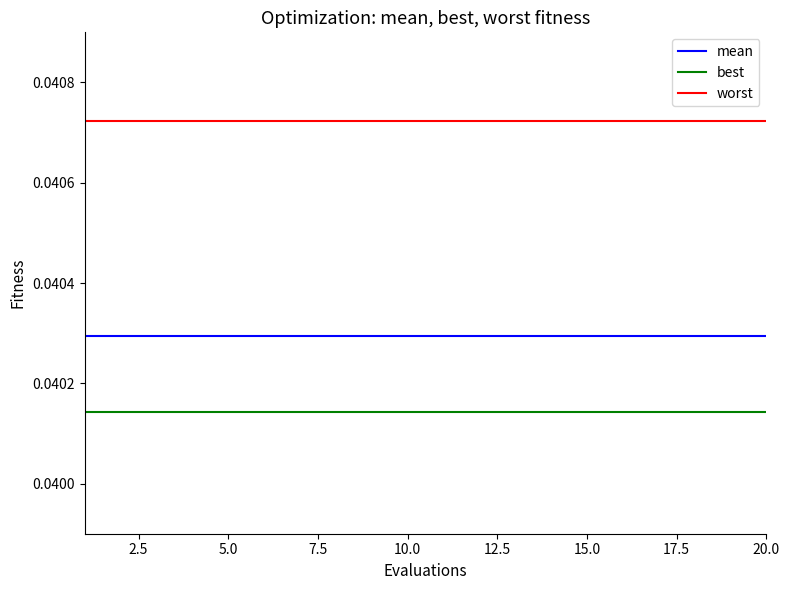

How many lines are shown in the chart?

3